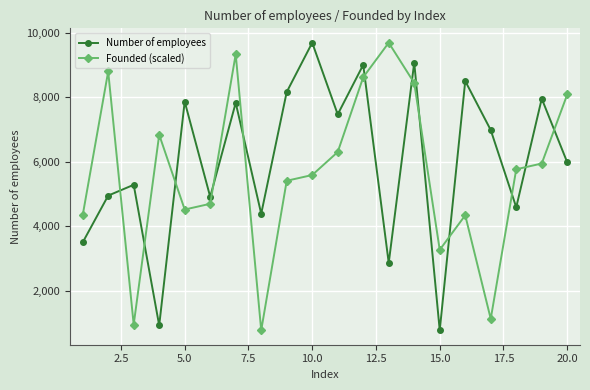

What is the value of the Number of employees point at the 13th from the left?

2862.0